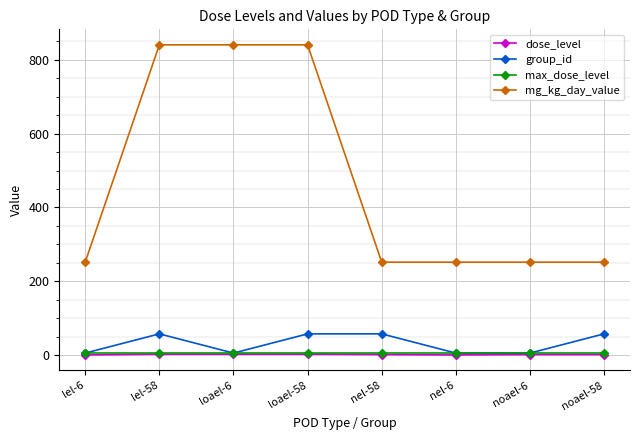

True or false: mg_kg_day_value and dose_level cross at least once.

False